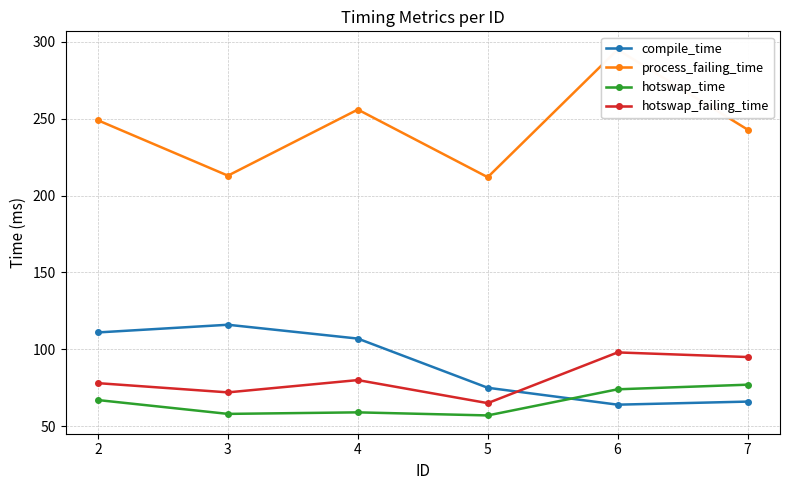

After their last crossing, which series has the higher values: hotswap_time or compile_time?

hotswap_time